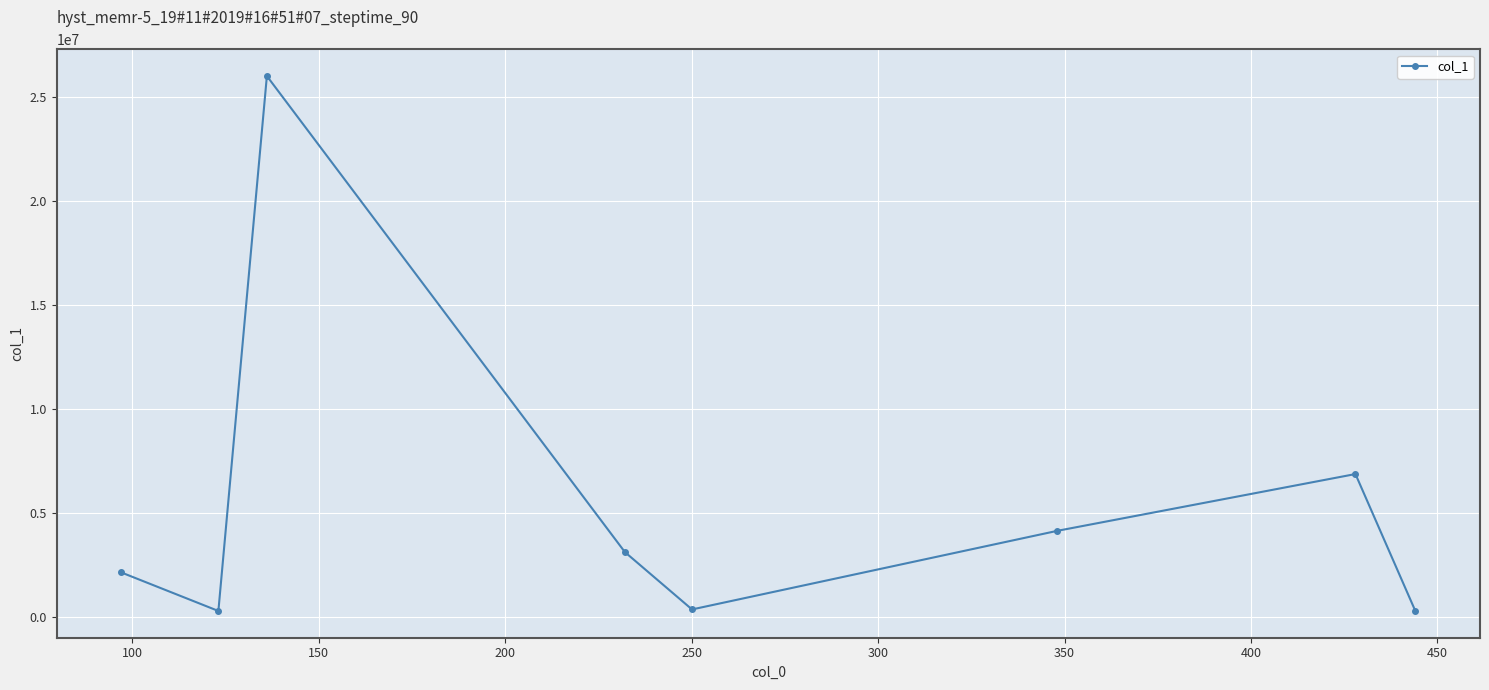

What is the greatest value displayed?

25994090.0